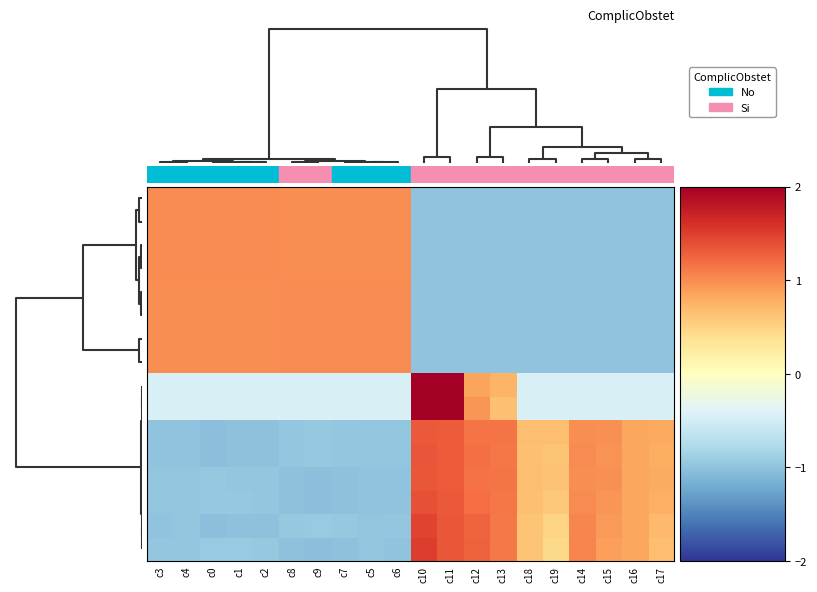

How many series are shown in this chart?

16